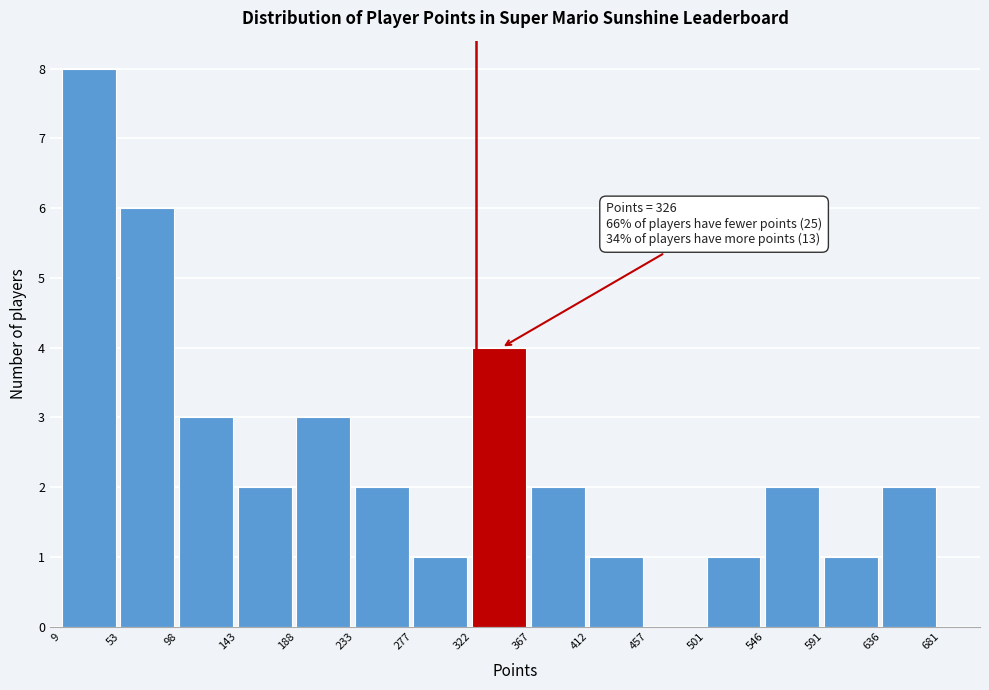

Which range on the x-axis has the tallest bar?

9 to 53